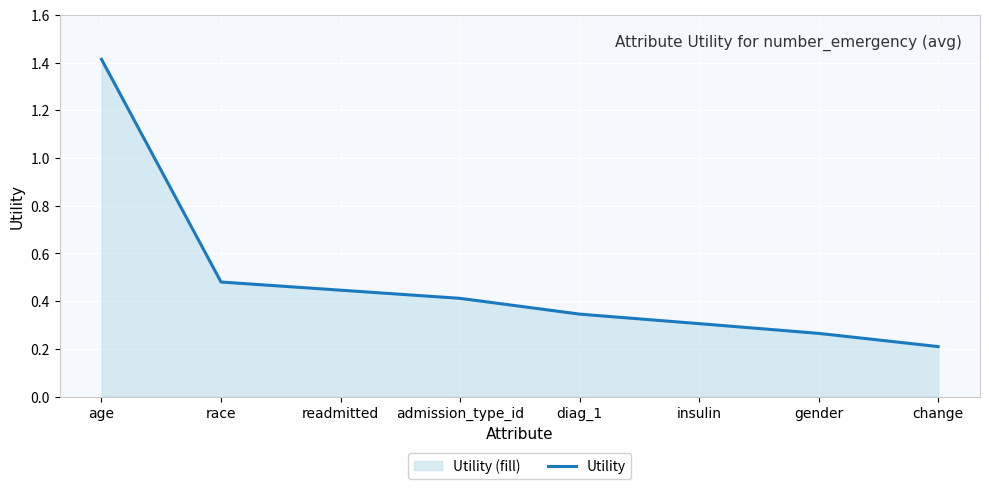

True or false: the data shows 0.1 at gender.

False